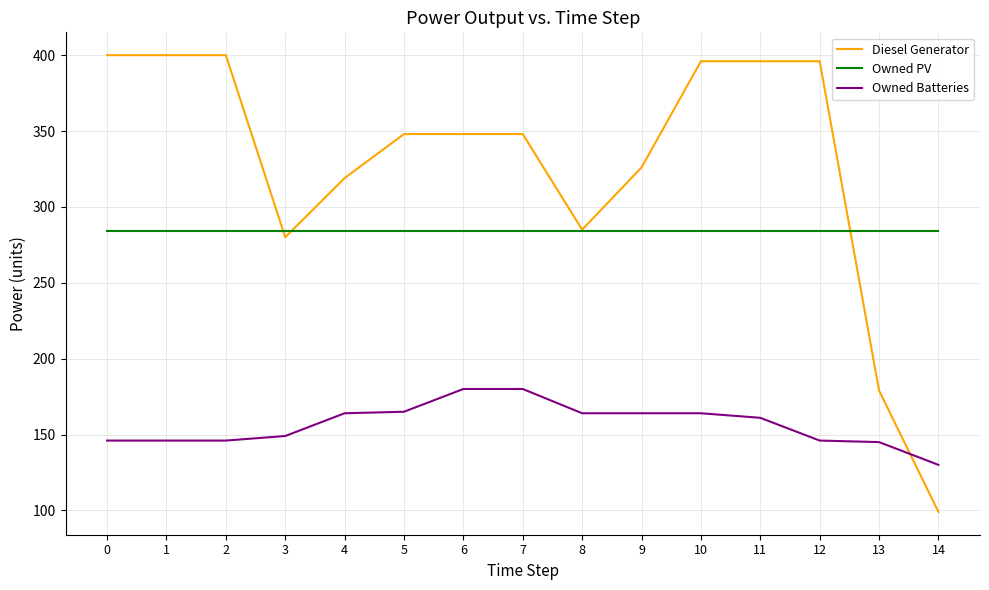

Is the value of Owned PV at 8 greater than the value of Diesel Generator at 0?

No